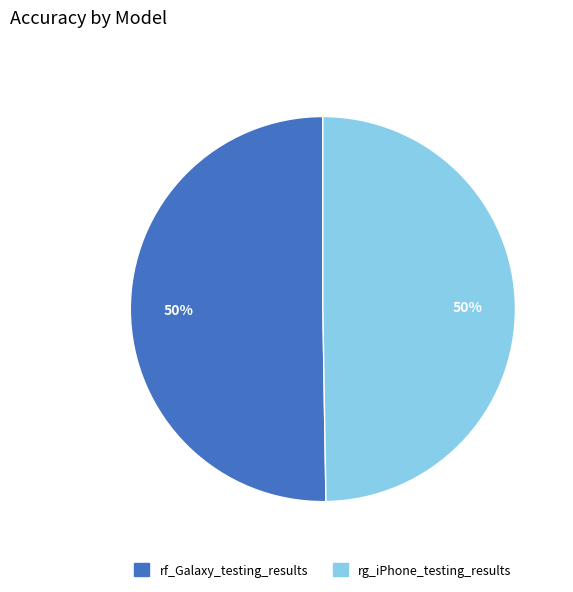

To the nearest percent, what portion does rg_iPhone_testing_results represent?

50%